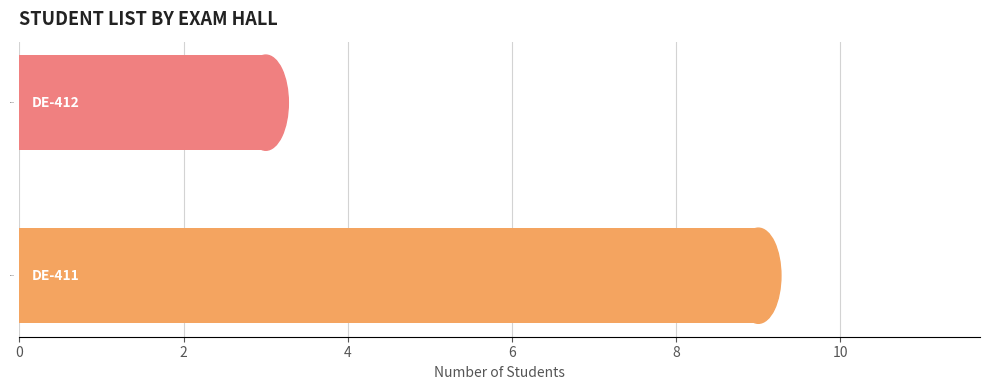

Rank the categories by value from lowest to highest.

DE-412, DE-411